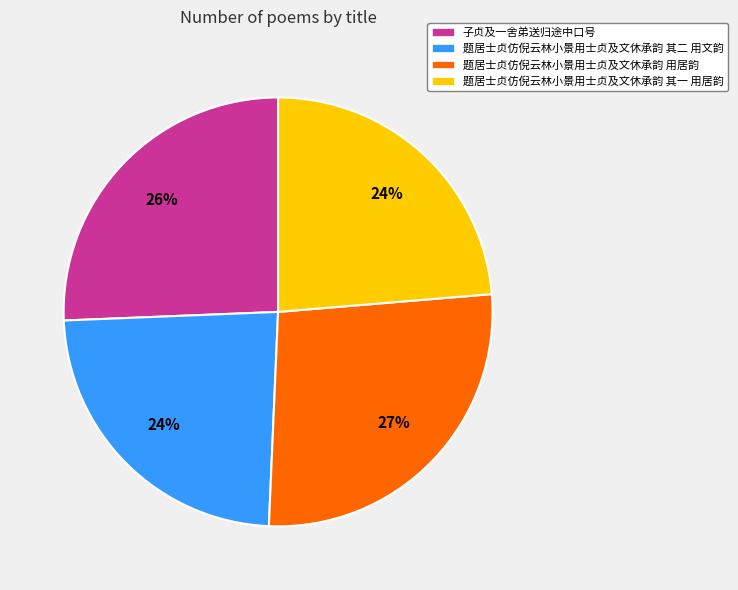

Which category has the biggest portion of the pie?

题居士贞仿倪云林小景用士贞及文休承韵 用居韵